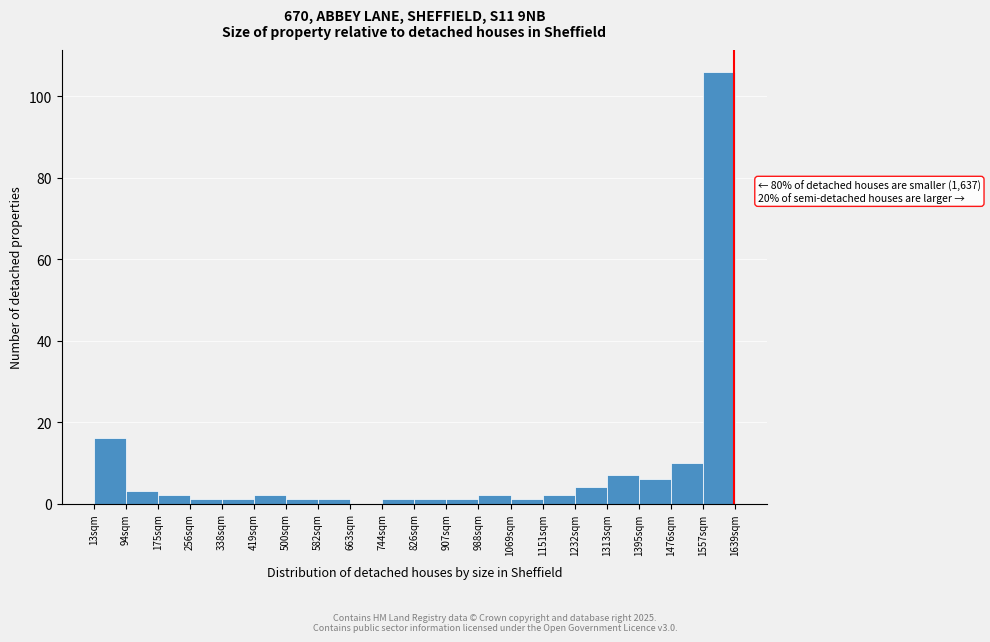

Which range on the x-axis has the tallest bar?

1560 to 1640